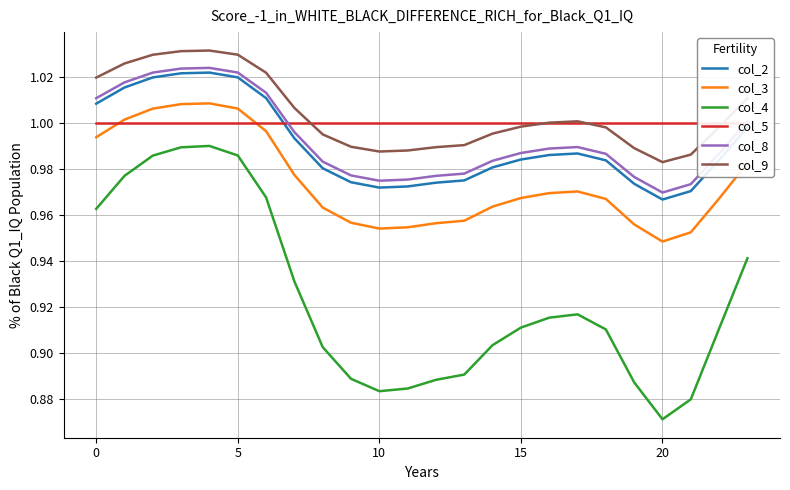

What is the total value across all series at 23?

5.9